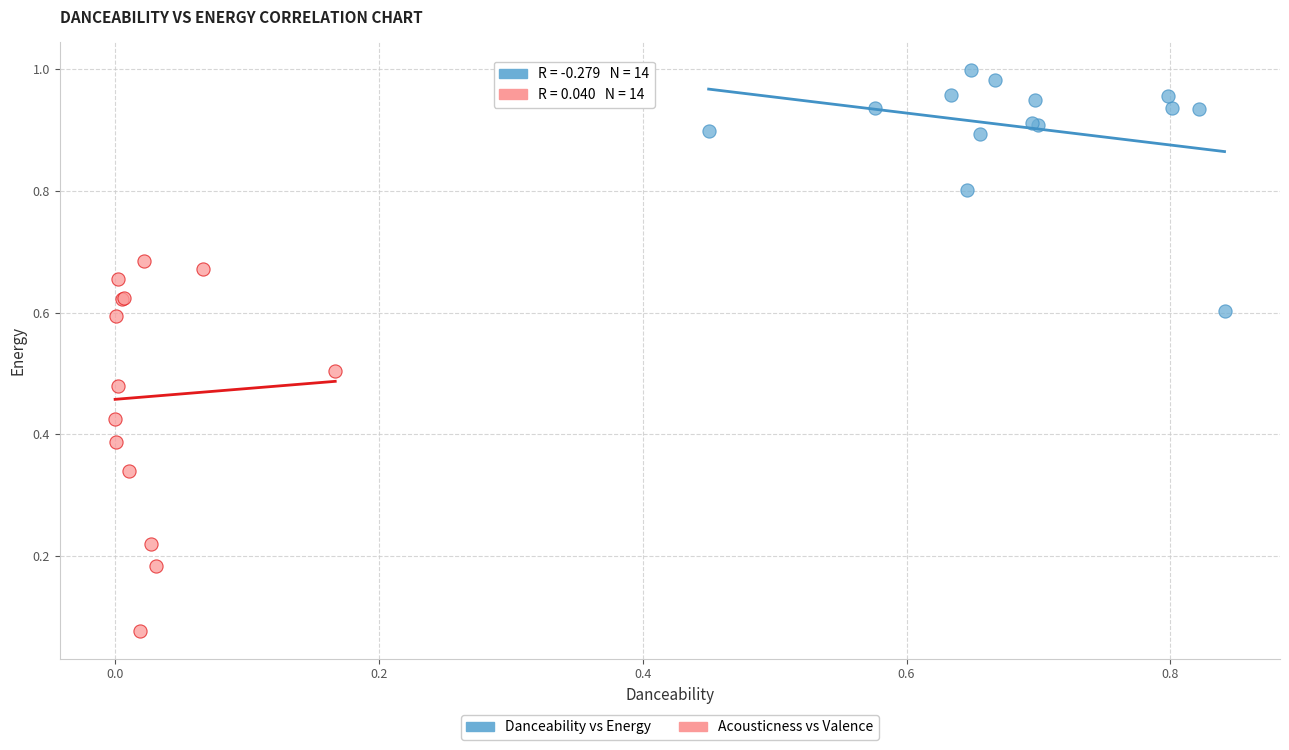

Which series reaches the maximum Y coordinate?

Danceability vs Energy